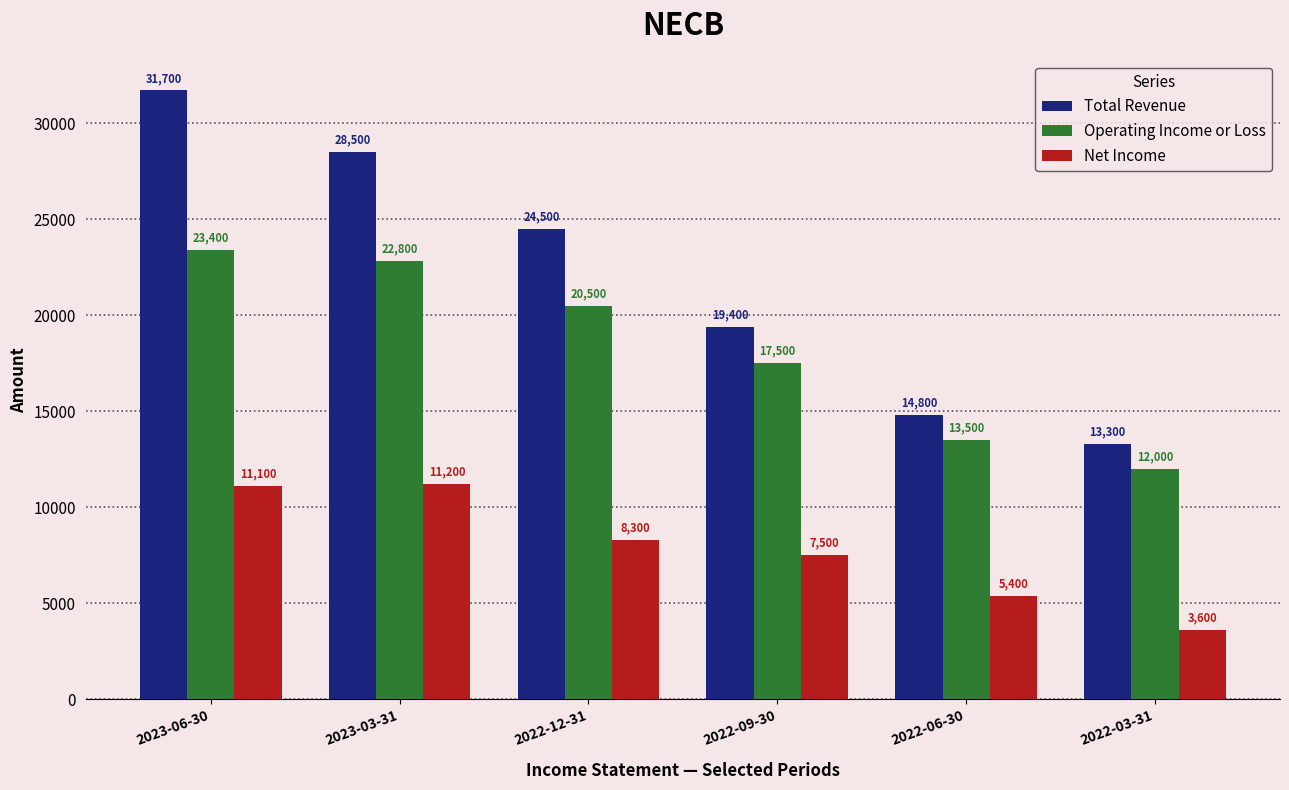

True or false: Net Income has a value of 5656 at 2022-03-31.

False